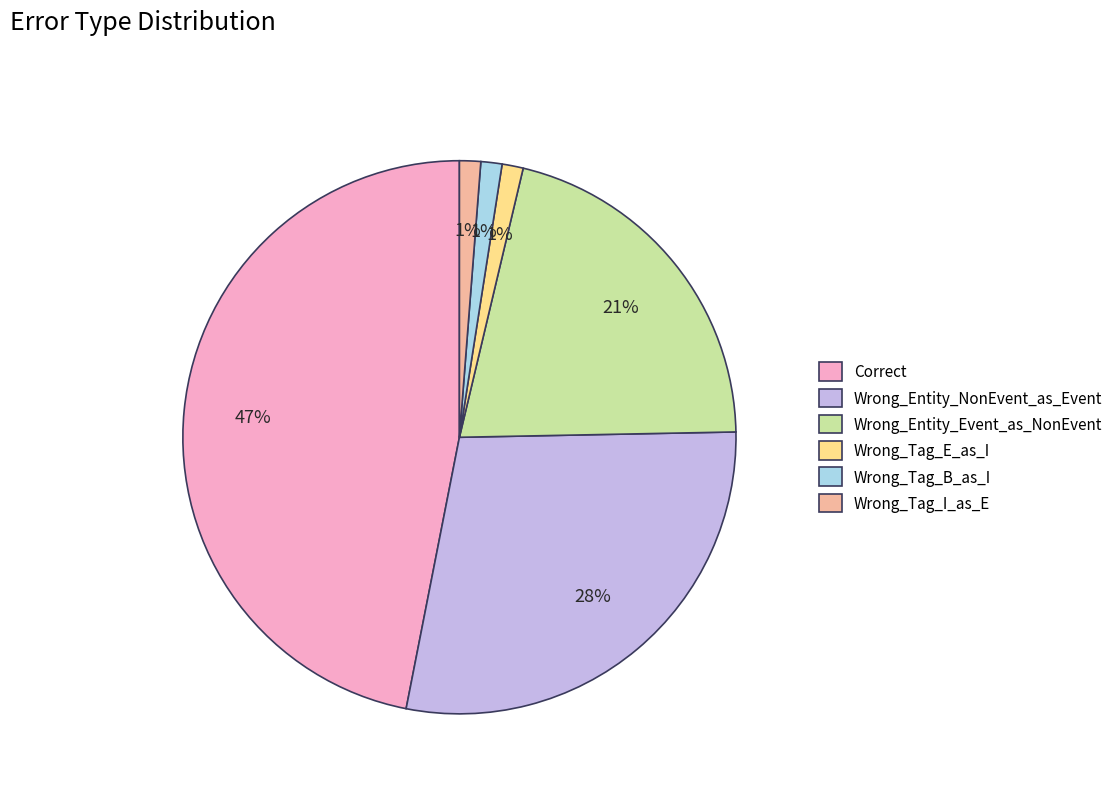

To the nearest percent, what is the difference between the largest and smallest slice percentages?

46%